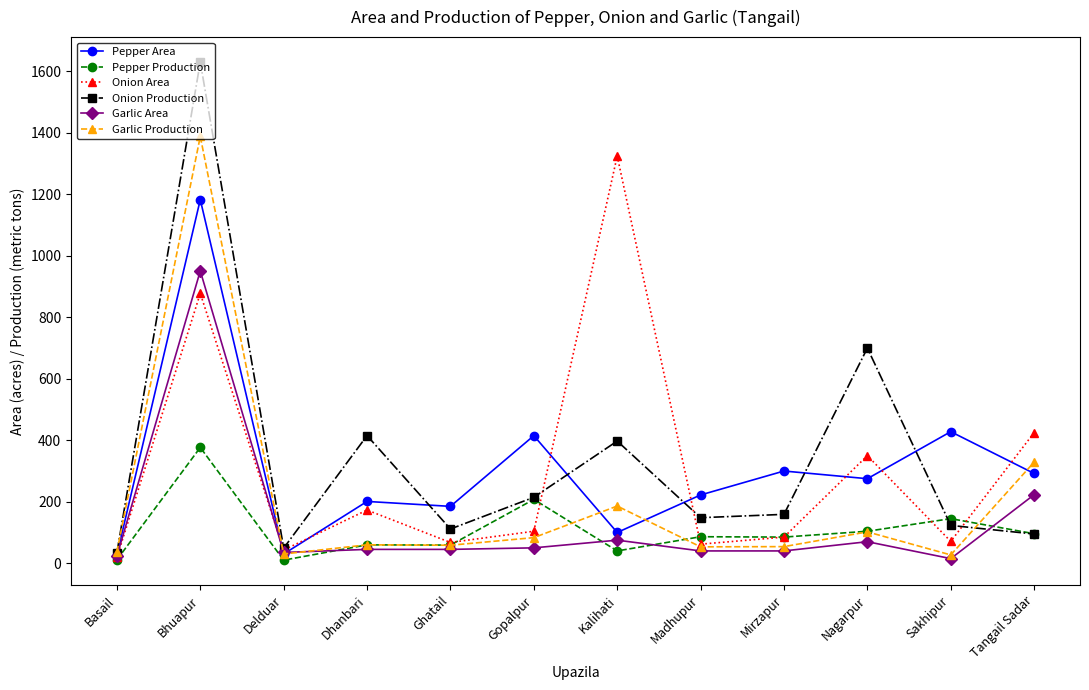

What value does the Garlic Production series have at Basail?

37.0